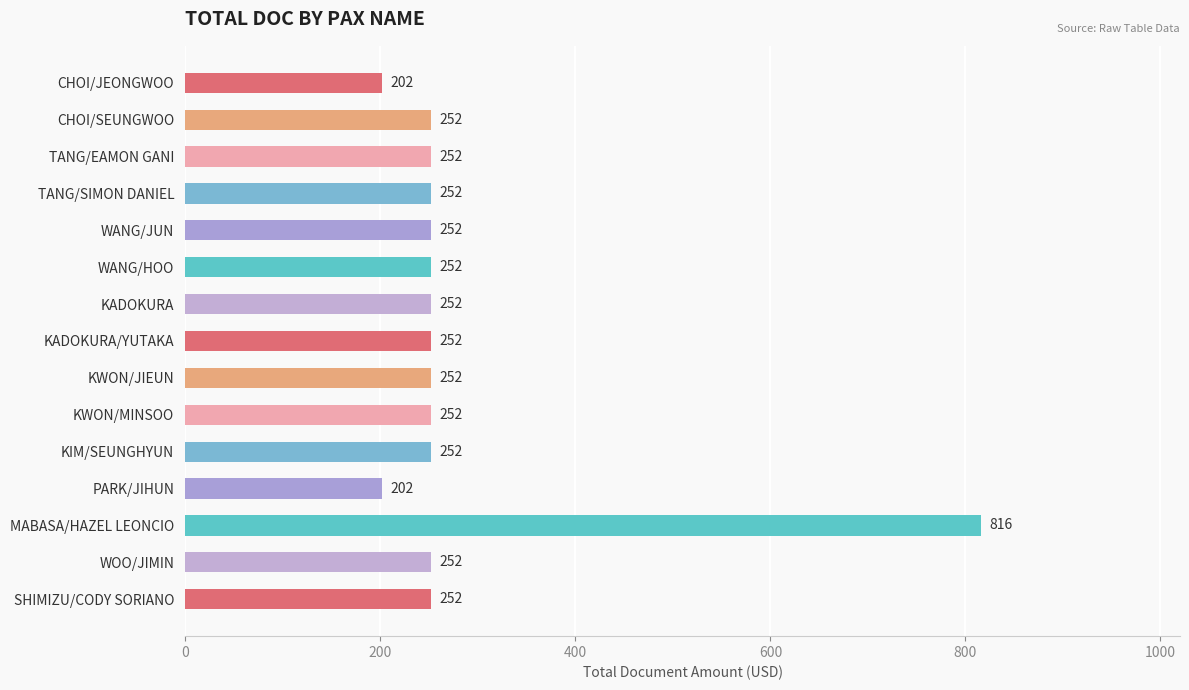

What is the sum of all values?

4244